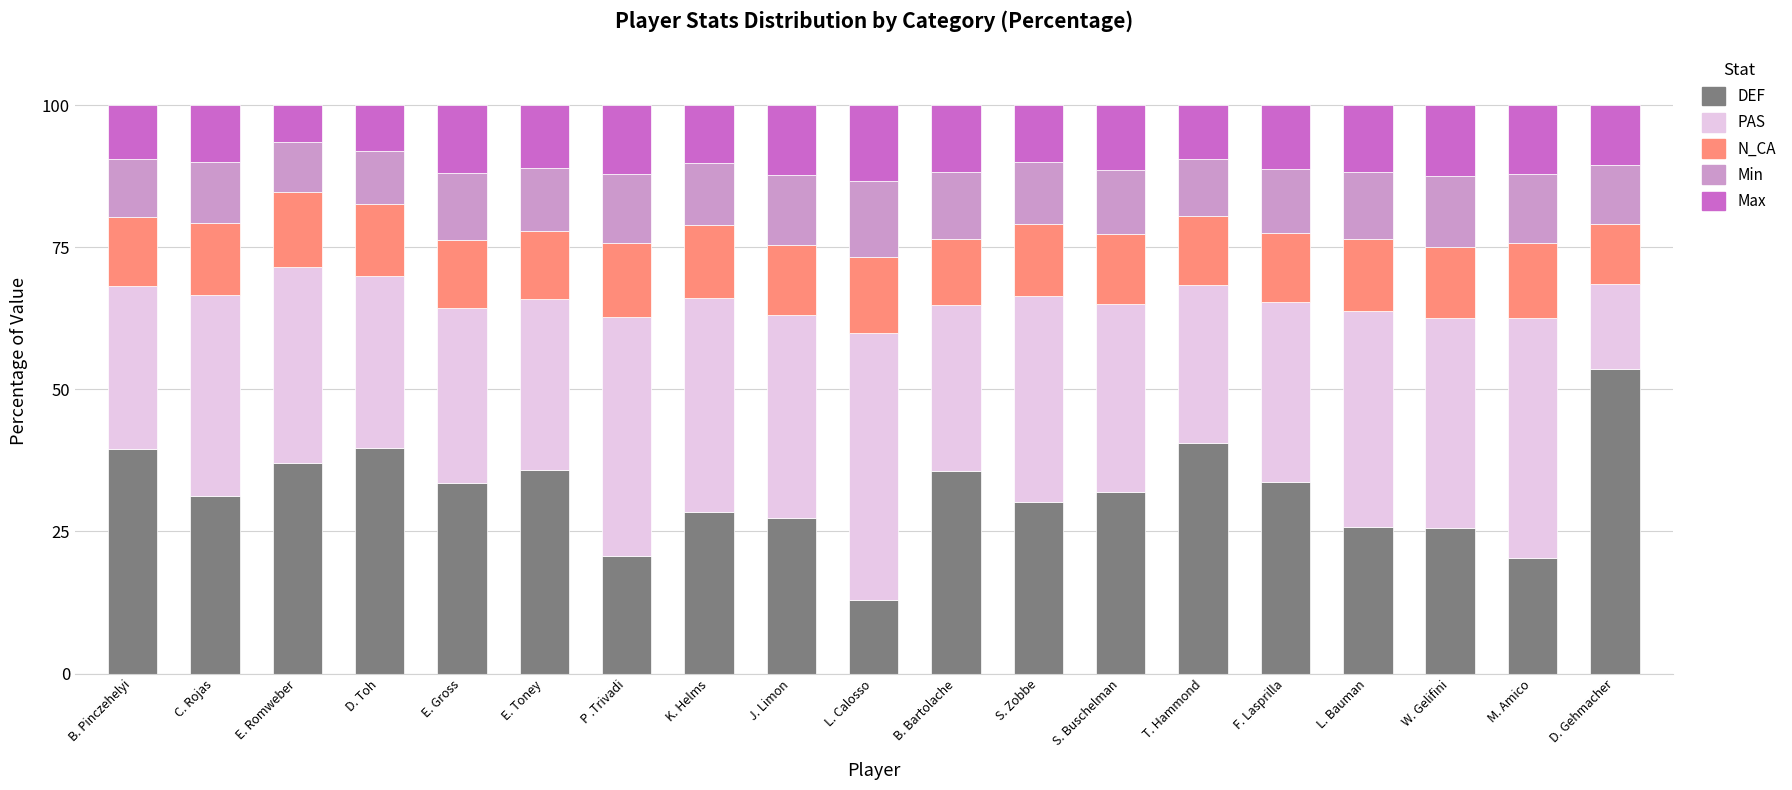

What is the total value across all series at T. Hammond?

100.0